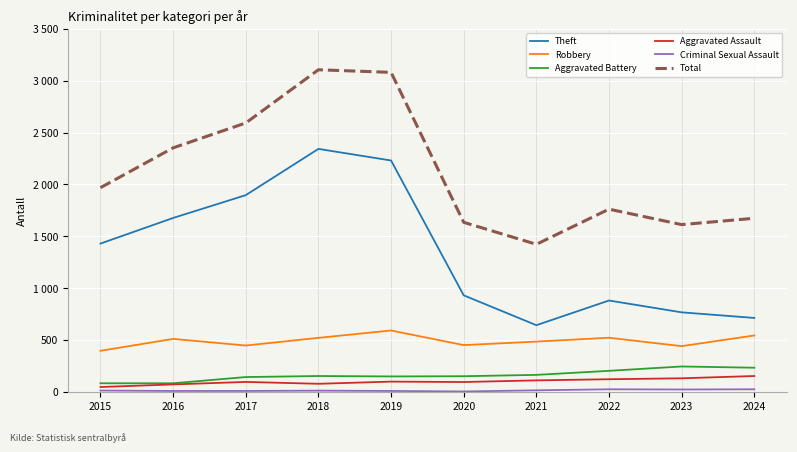

What is the difference between the maximum and minimum values in the Aggravated Assault series?

106